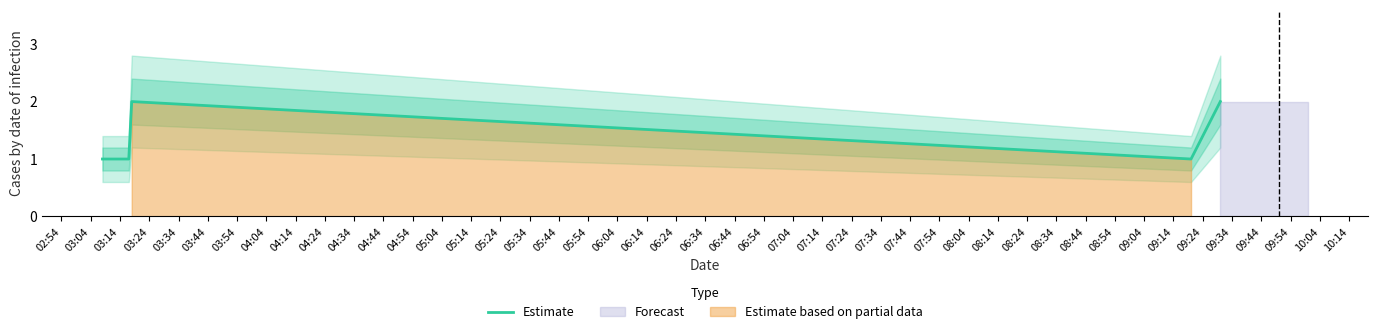

What is the sum of all values?

8